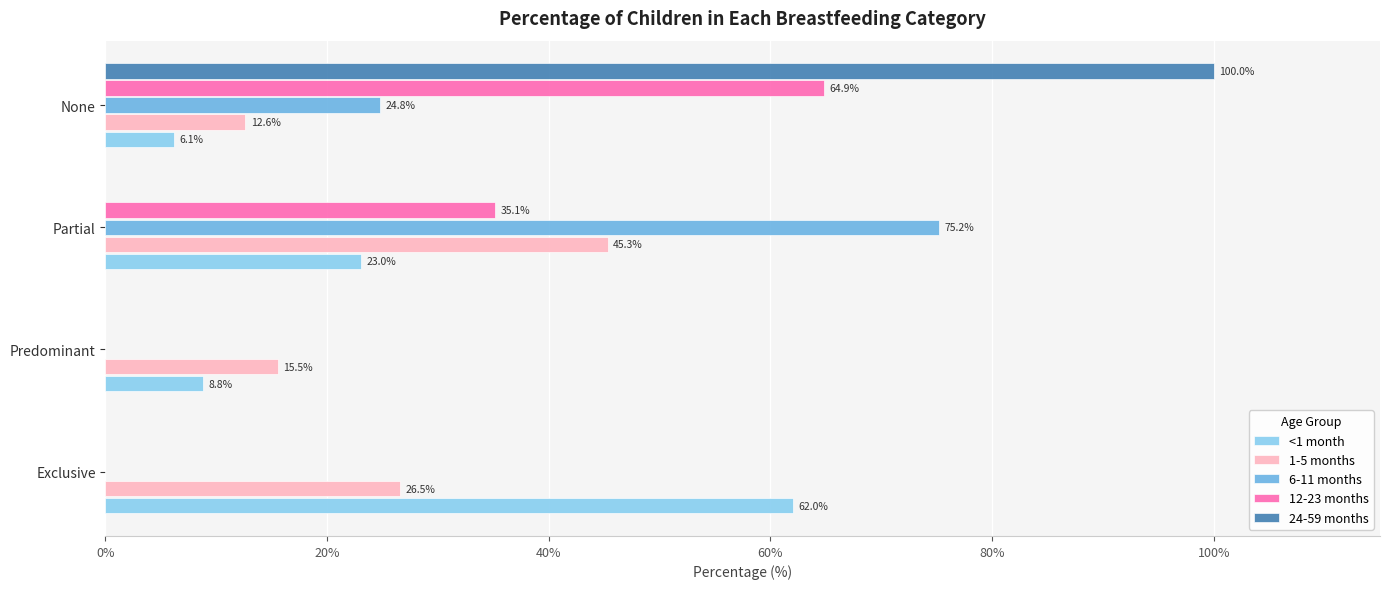

Which series changed the most between Partial and None?

24-59 months